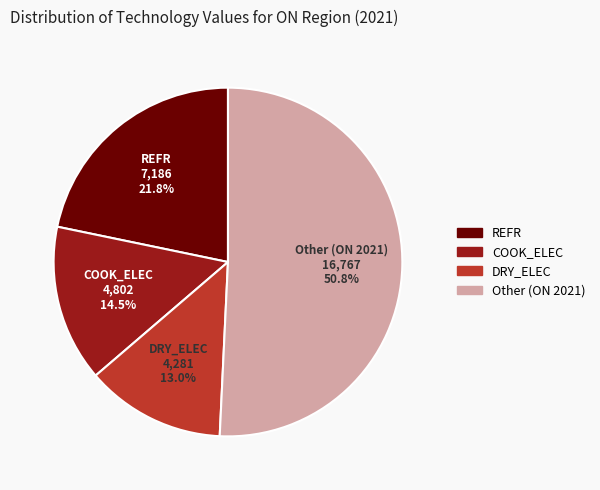

Does any single category account for the majority?

Yes